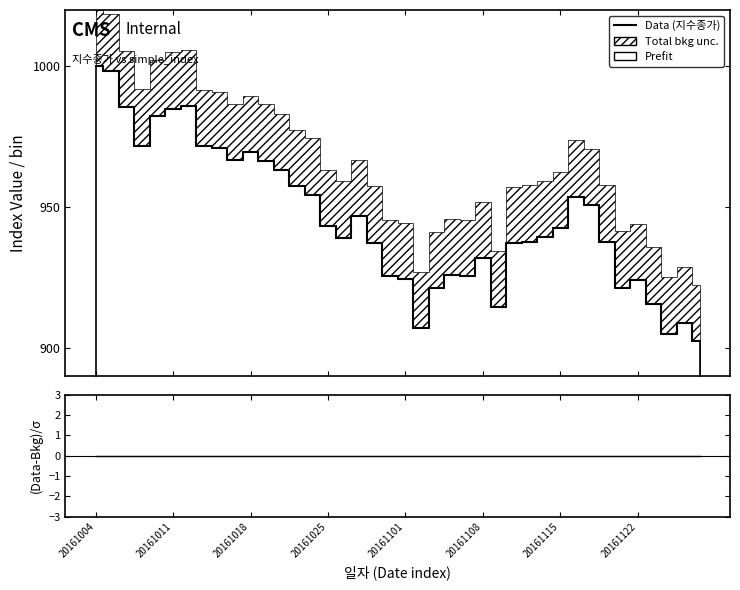

Which category has the highest value in the 지수종가 (Data) series?

20161004